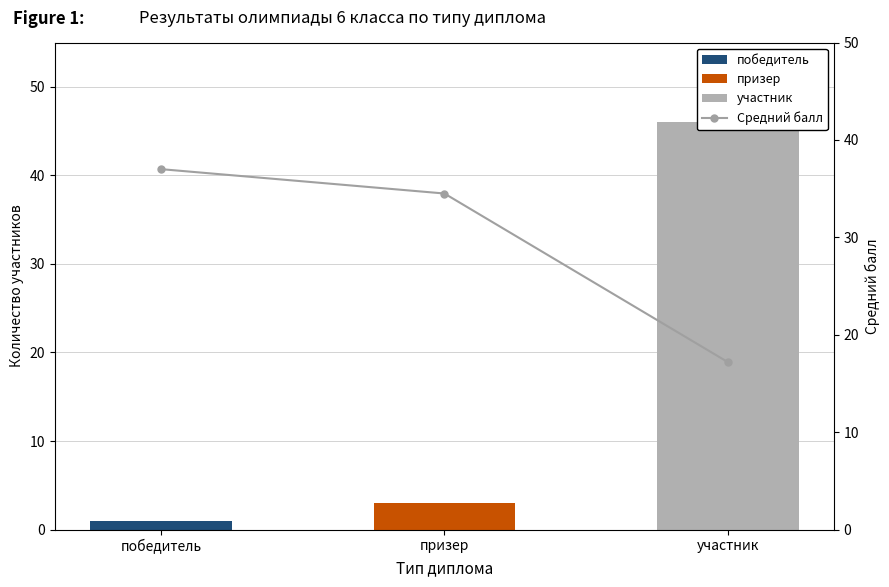

Rank the categories by value from highest to lowest.

победитель, призер, участник